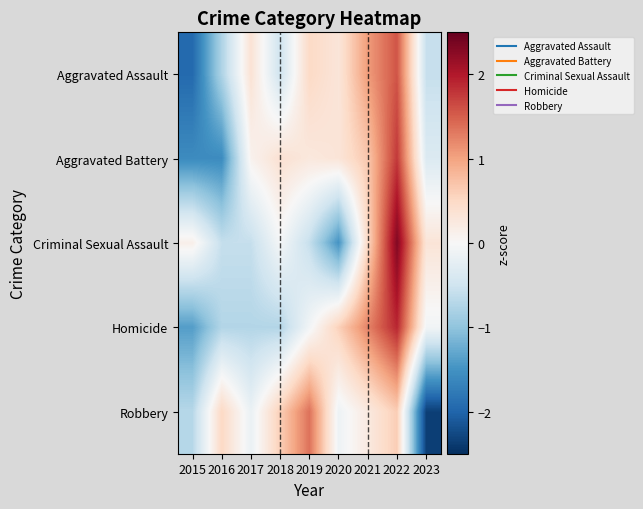

Which series changed the most between 2015 and 2022?

Aggravated Assault